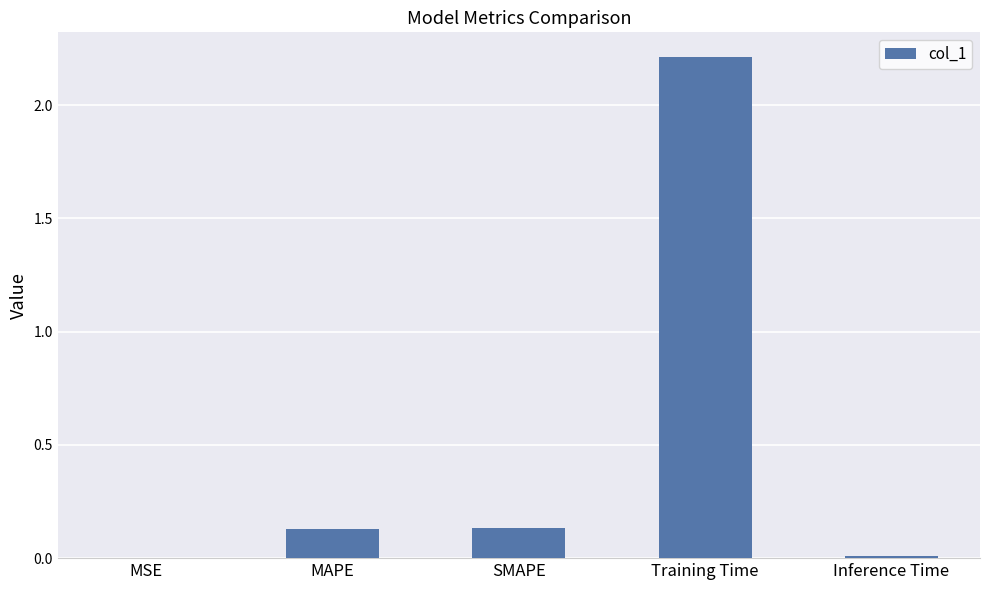

The value at Training Time is 2.2. True or false?

True